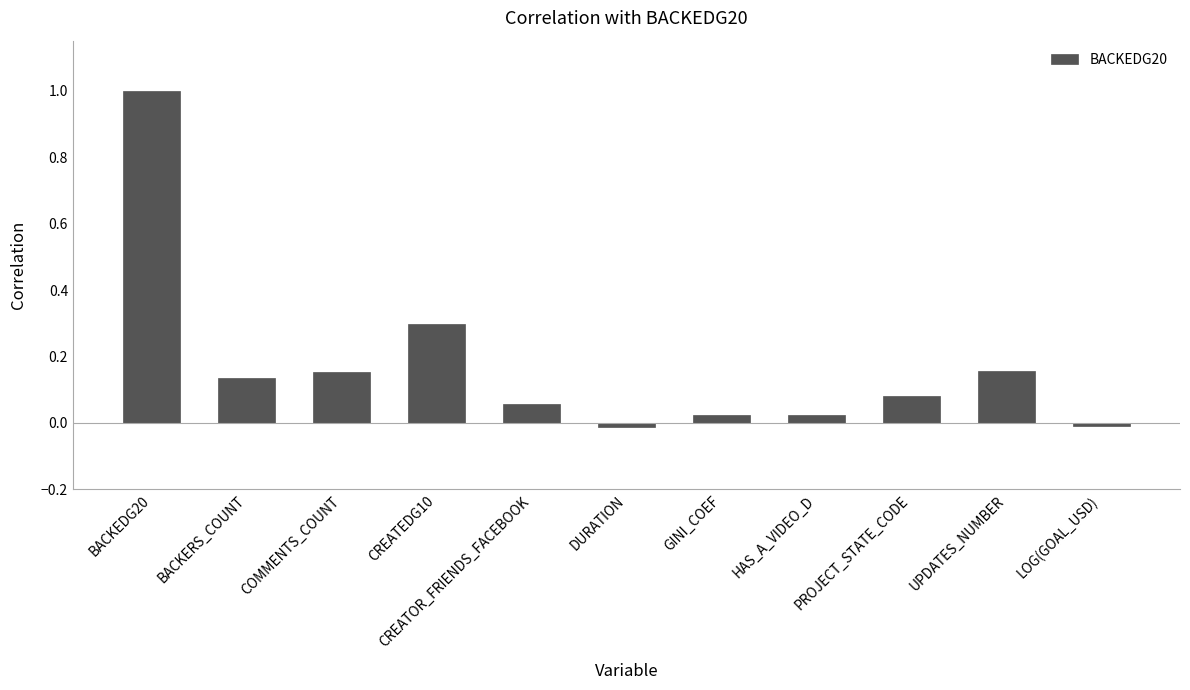

What is the greatest value displayed?

1.0